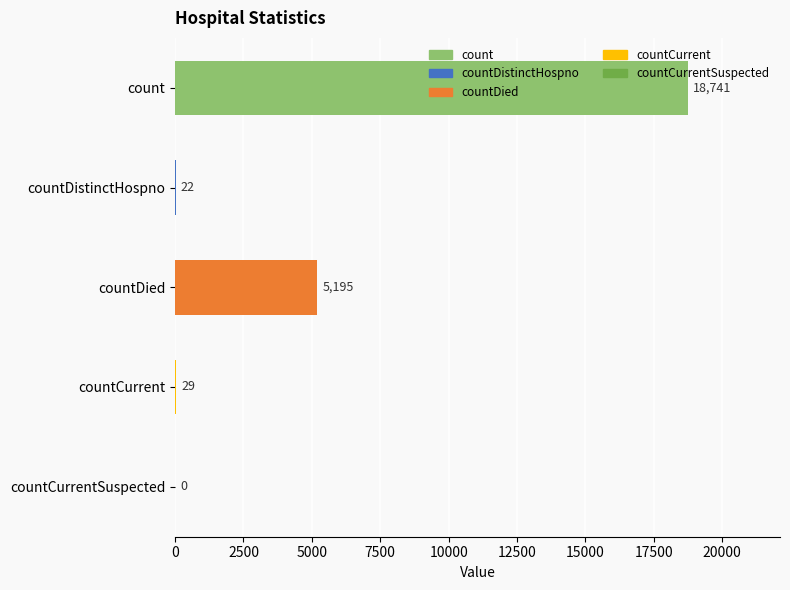

The chart shows a value of 5195 at countDied. True or false?

True